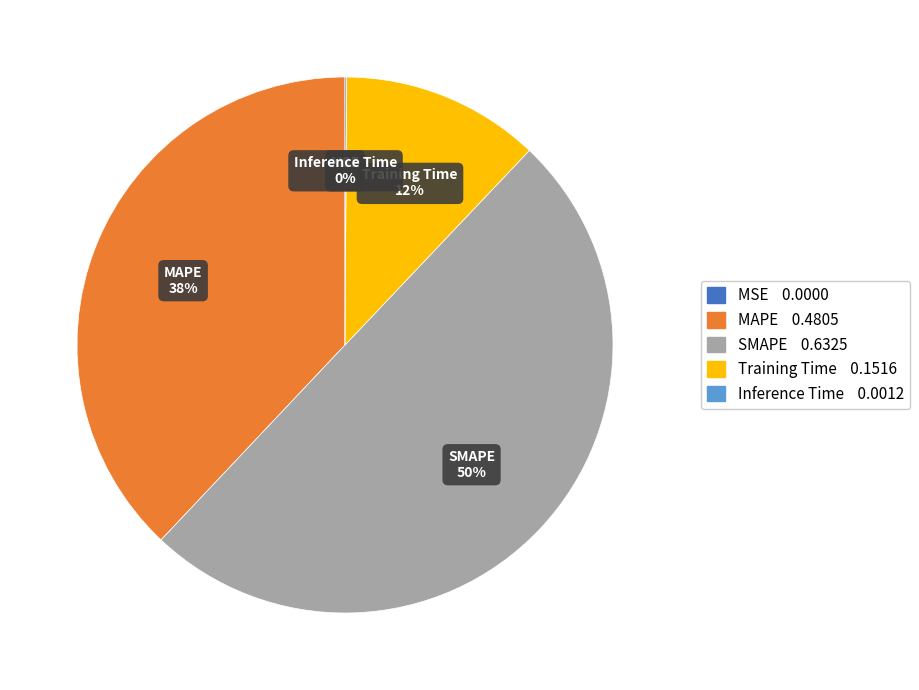

What is the largest slice in the pie chart?

SMAPE